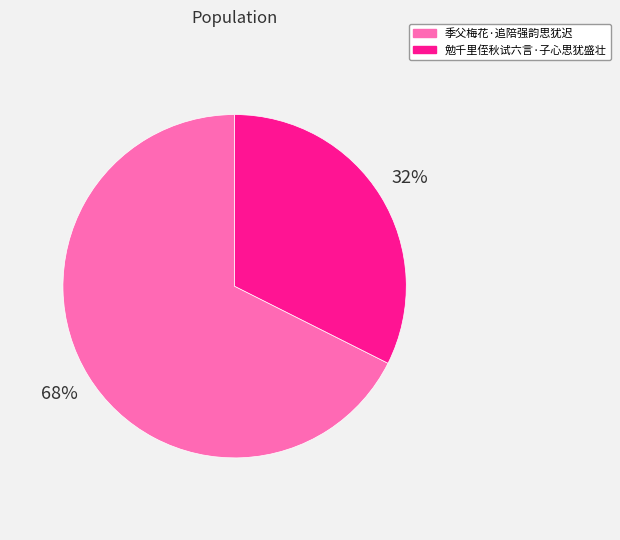

Does 勉千里侄秋试六言·子心思犹盛壮 represent more than half of the total?

No